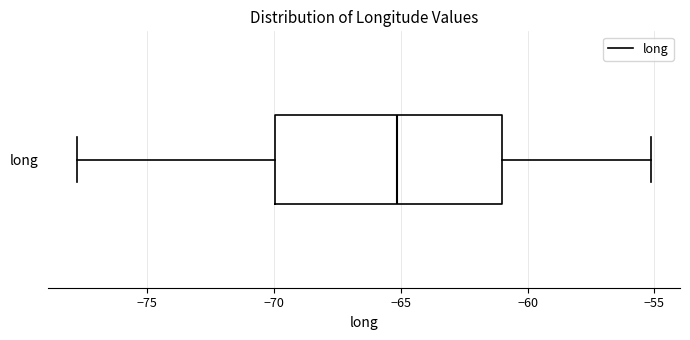

Where is the left edge of the box for long on the x-axis? The values are not printed on the chart, so give them approximately, as read against the axis.

-70